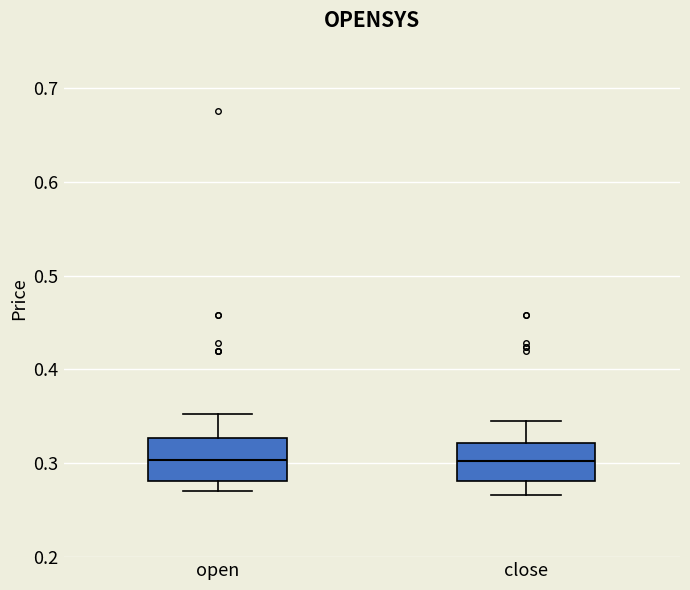

Reading left to right, transcribe this box plot: for each box, give where its median line is, the range the box spans, and where its two whiskers end, as read against the y-axis. The values are not printed on the chart, so give them approximately, as read against the axis.

open: median 0.30, box 0.28 to 0.33, whiskers 0.27 to 0.35
close: median 0.30, box 0.28 to 0.32, whiskers 0.27 to 0.35